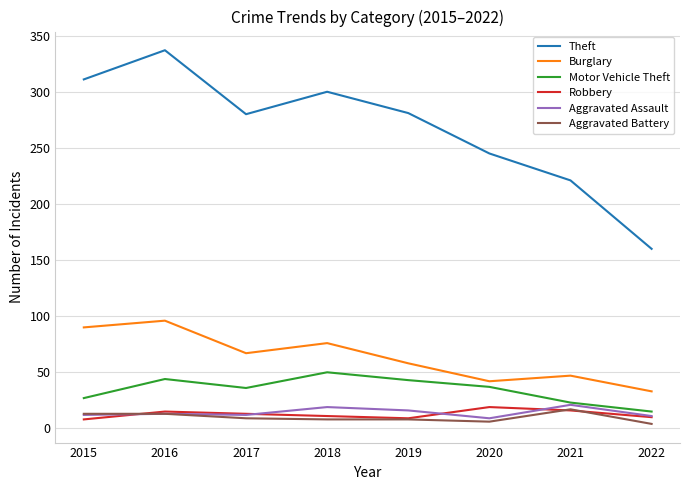

Where is the first local maximum for Burglary?

2016